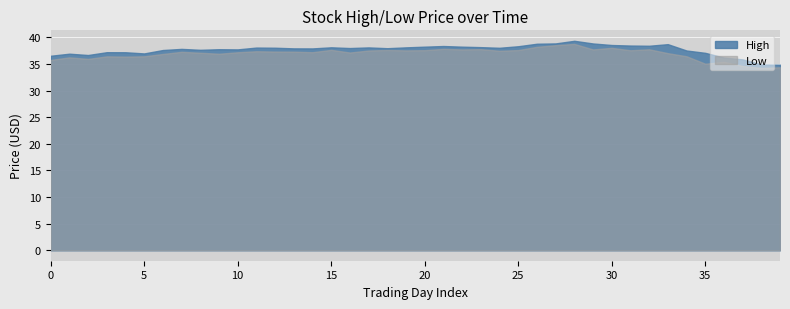

How many distinct data groups are displayed?

2